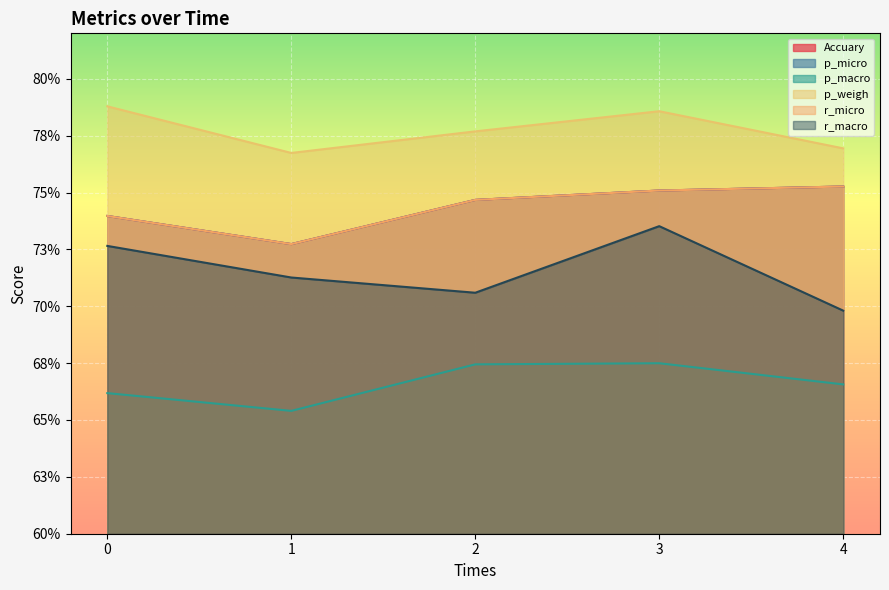

How many data points does each series have?

5